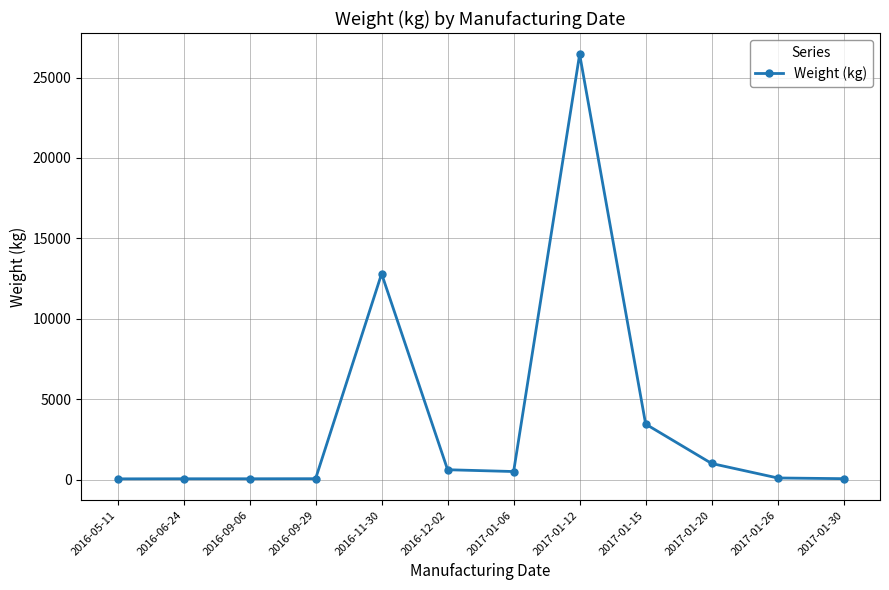

Is this an area chart (filled region under the line)?

No